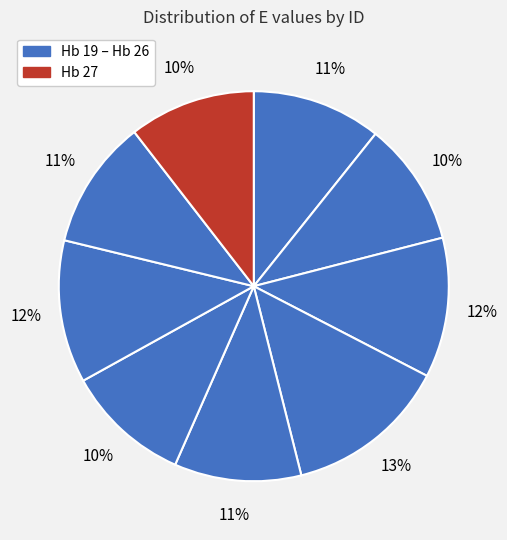

Count the number of slices in the pie.

9